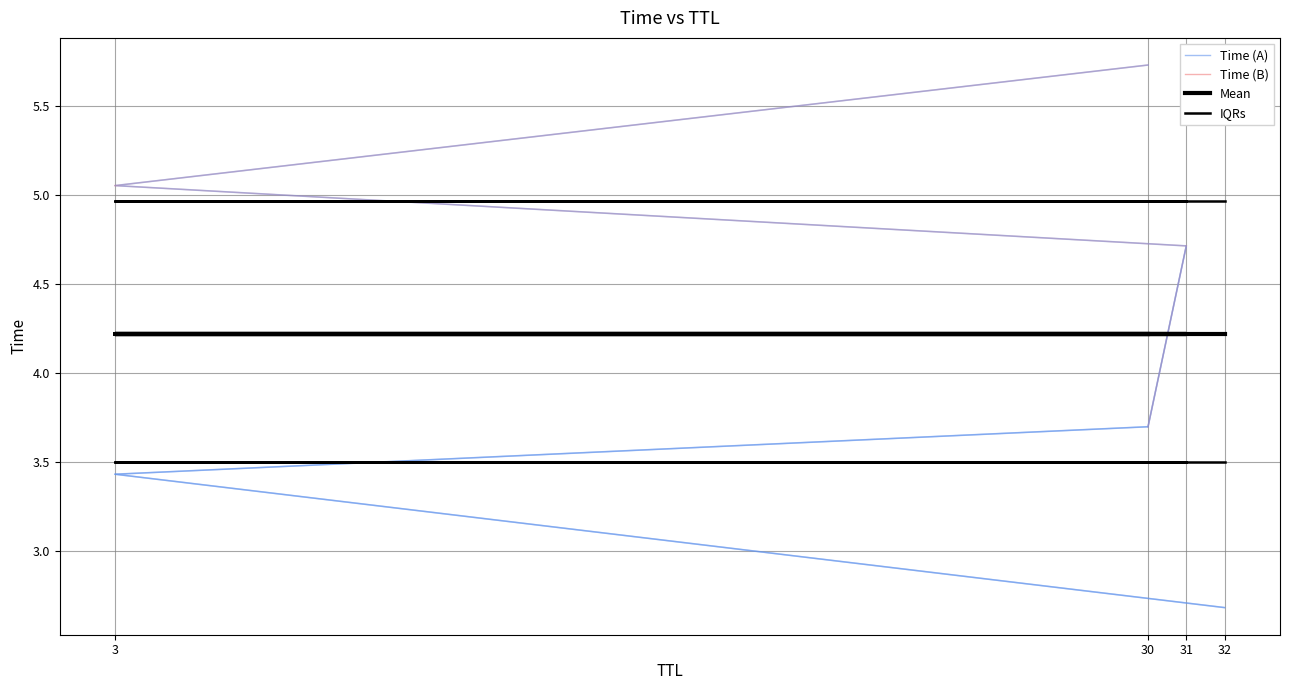

What is the difference between the second highest and second lowest values?

1.6